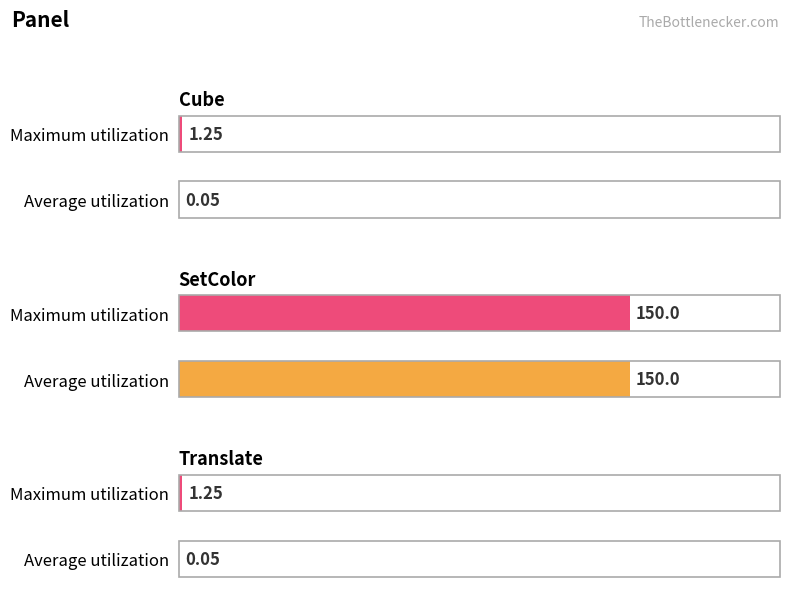

What is the label of the 1st bar from the right?

Translate